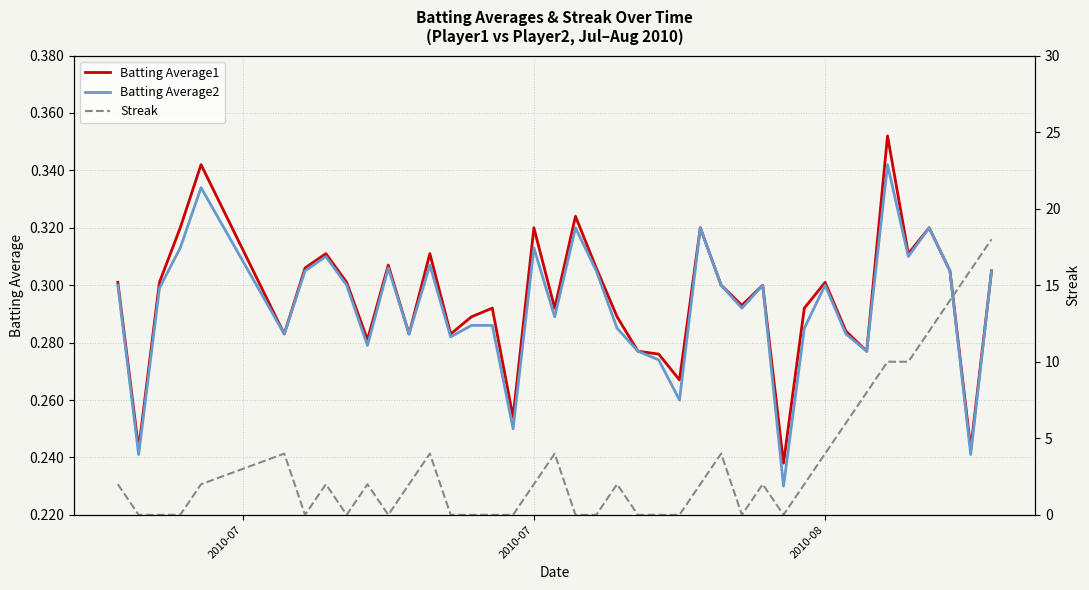

How many interior local peaks does the Batting Average2 series have?

11